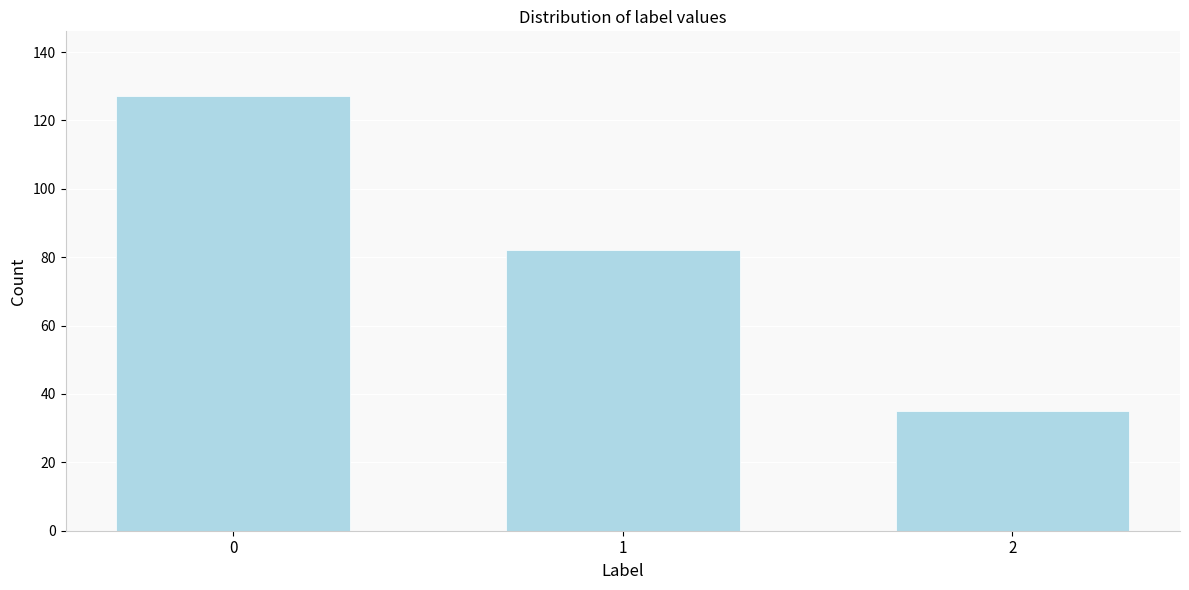

Reading right to left, transcribe all the data shown in this chart.

2=35	1=82	0=127